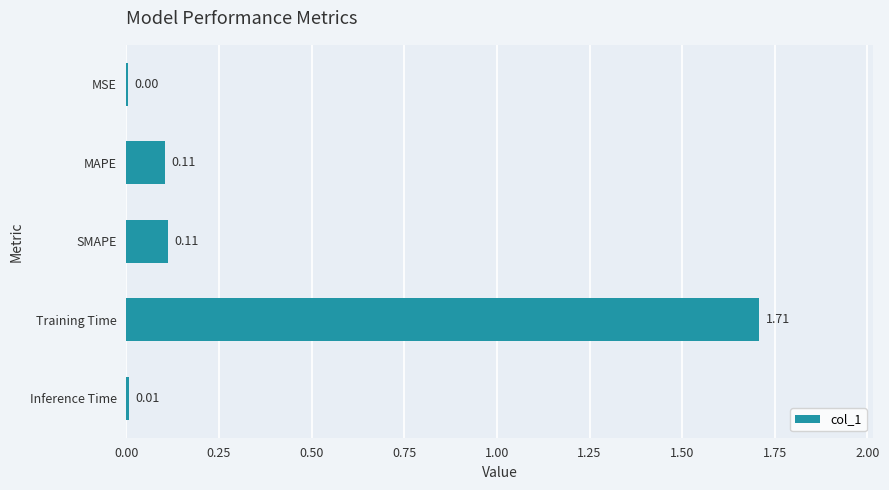

At which label is the value closest to 0?

MSE